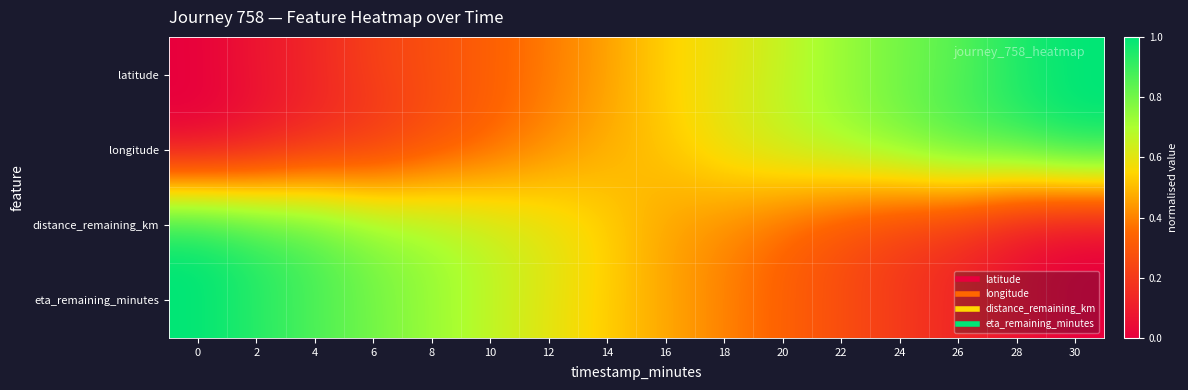

Reading left to right, what are all the values shown in this chart?

latitude: 0=0.0	2=0.1	4=0.1	6=0.2	8=0.3	10=0.3	12=0.4	14=0.5	16=0.5	18=0.6	20=0.7	22=0.7	24=0.8	26=0.8	28=1.0	30=1.0
longitude: 0=0.0	2=0.1	4=0.1	6=0.2	8=0.3	10=0.3	12=0.4	14=0.5	16=0.5	18=0.6	20=0.7	22=0.7	24=0.8	26=0.9	28=0.9	30=1.0
distance_remaining_km: 0=1.0	2=0.9	4=0.9	6=0.8	8=0.7	10=0.7	12=0.6	14=0.5	16=0.5	18=0.4	20=0.3	22=0.3	24=0.2	26=0.2	28=0.0	30=0.0
eta_remaining_minutes: 0=1.0	2=0.9	4=0.9	6=0.8	8=0.7	10=0.7	12=0.6	14=0.5	16=0.5	18=0.4	20=0.3	22=0.3	24=0.2	26=0.1	28=0.1	30=0.0